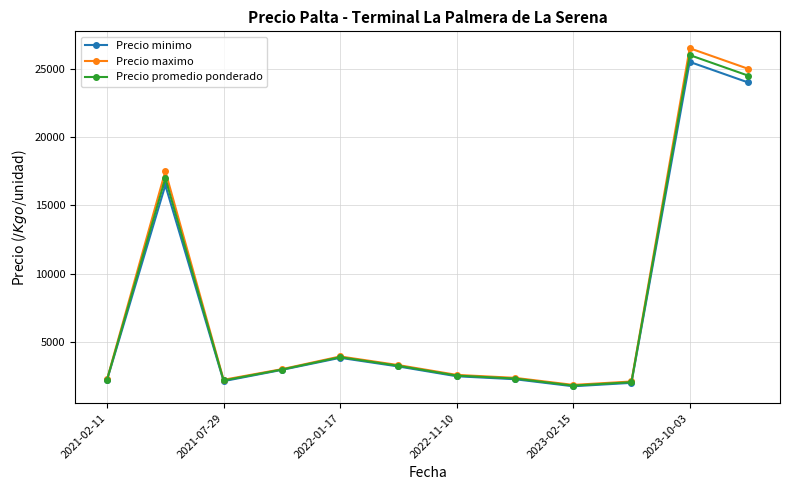

What is the value of the Precio promedio ponderado point at the 7th from the left?

2533.3